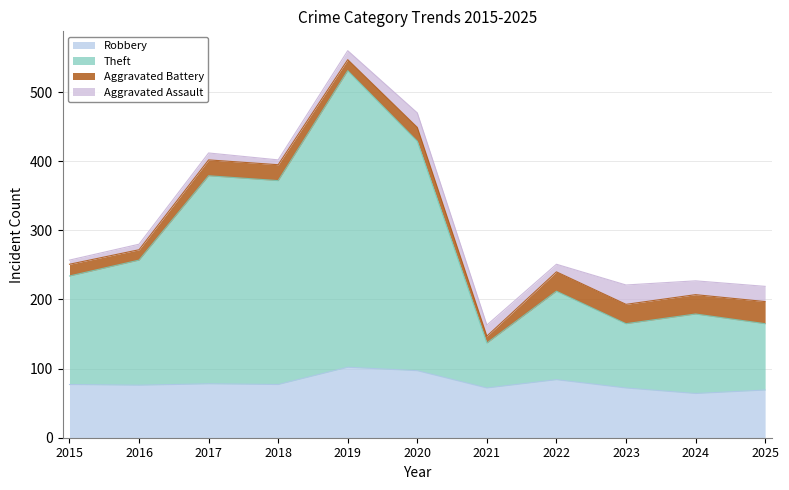

Which series has the largest range (max minus min)?

Theft